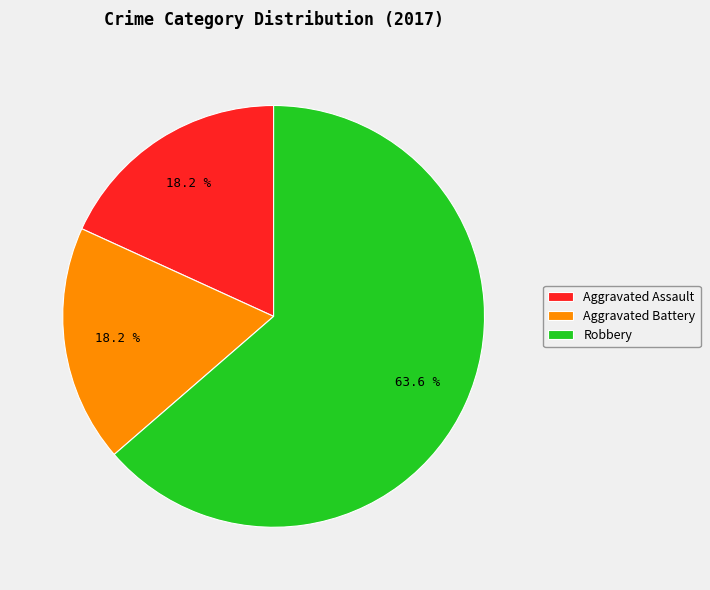

The Aggravated Battery slice represents 25% of the pie. True or false?

False